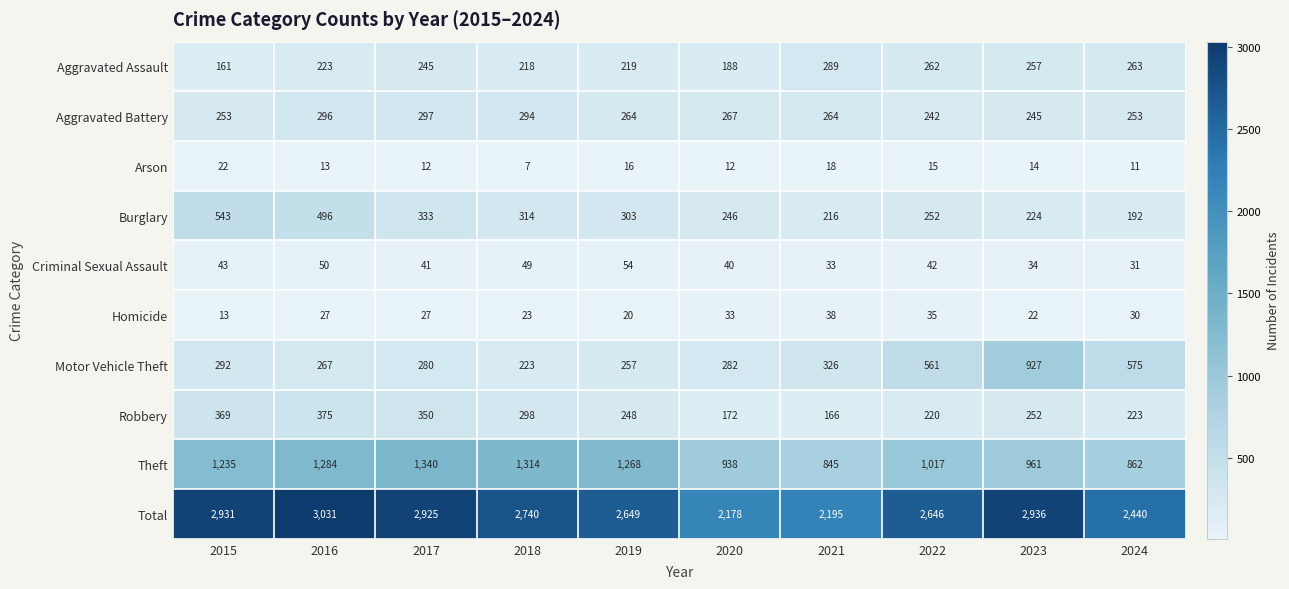

The value of Burglary at 2017 is 524. True or false?

False